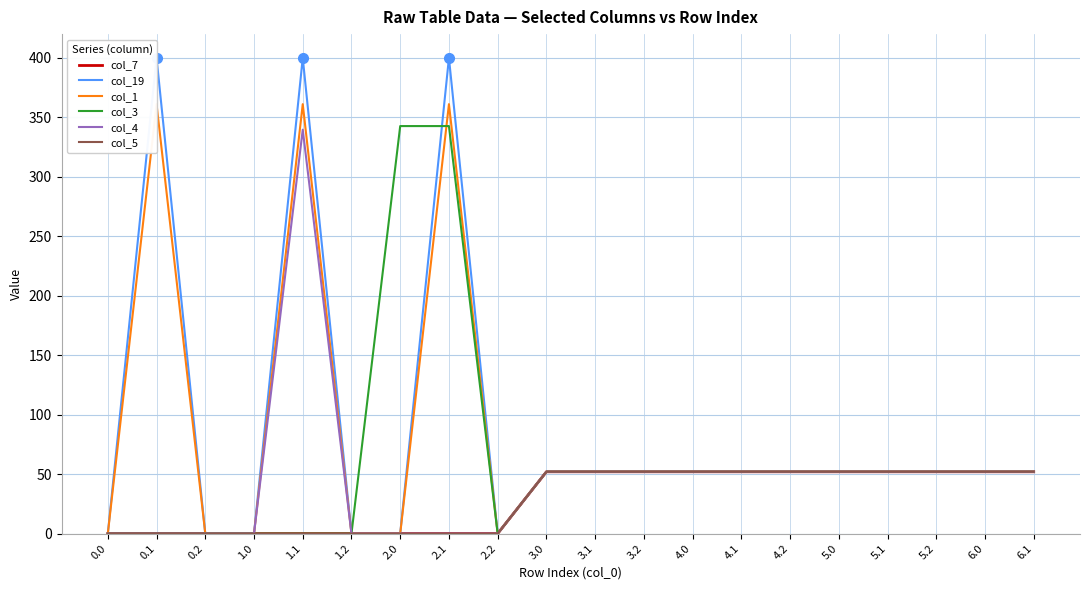

What value does the col_3 series have at 5.1?

52.0